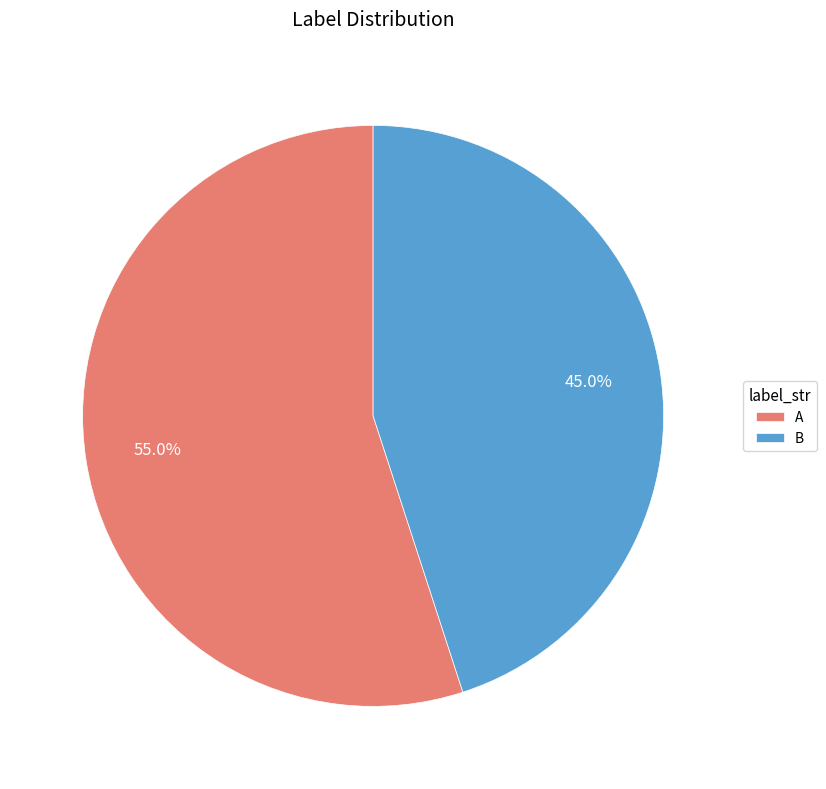

Which category has the smallest portion of the pie?

B